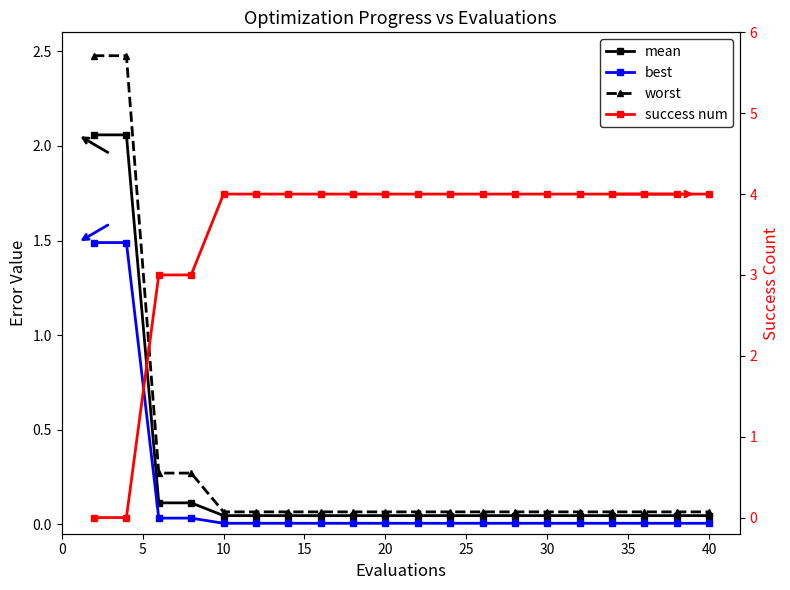

True or false: mean and best cross at least once.

False